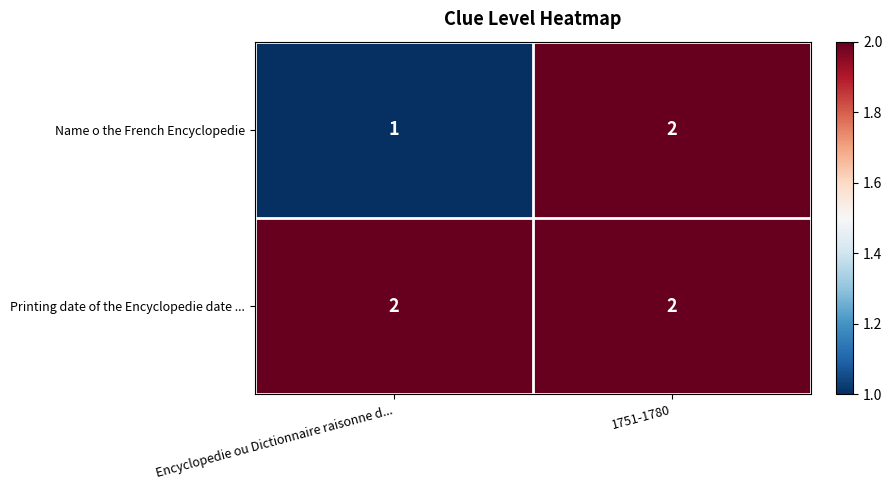

Is it true that Printing date of the Encyclopedie date ... equals 2 at 1751-1780?

True